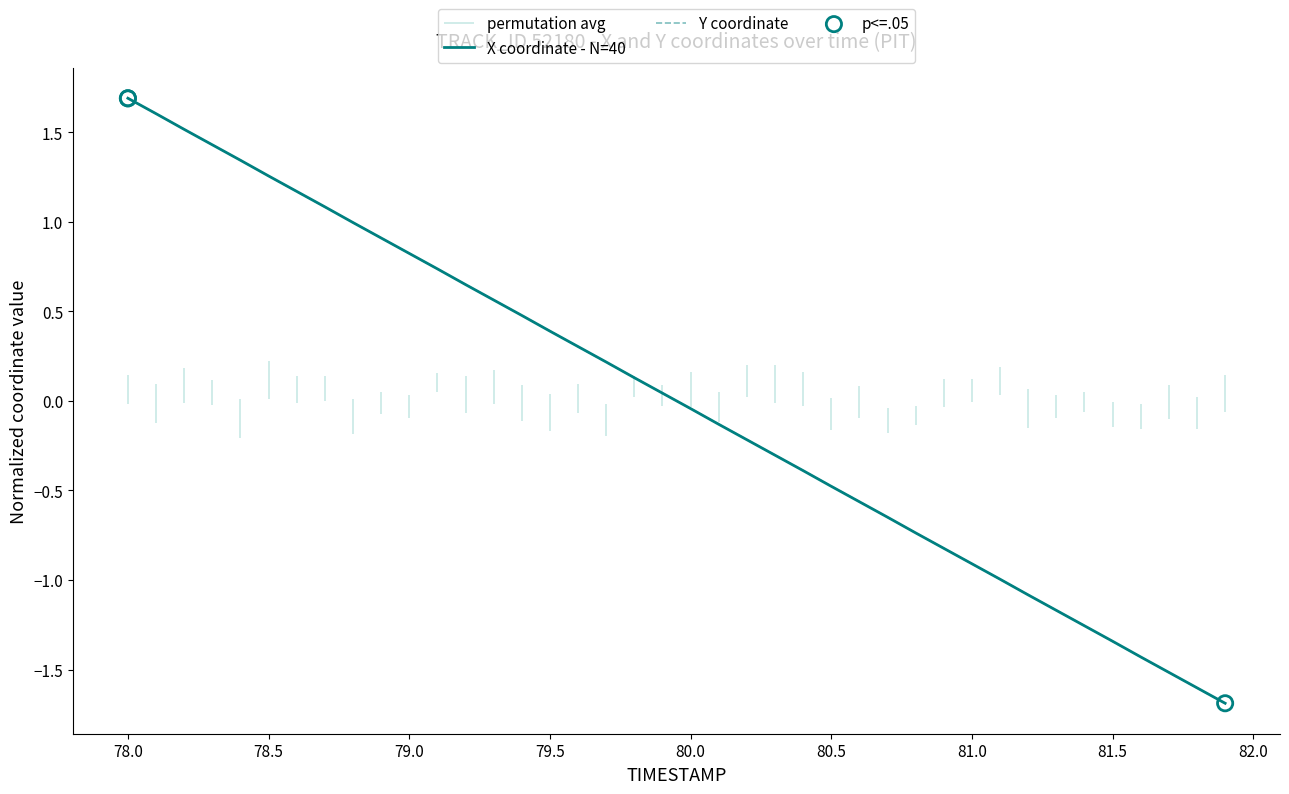

Which series reaches the minimum Y coordinate?

Y